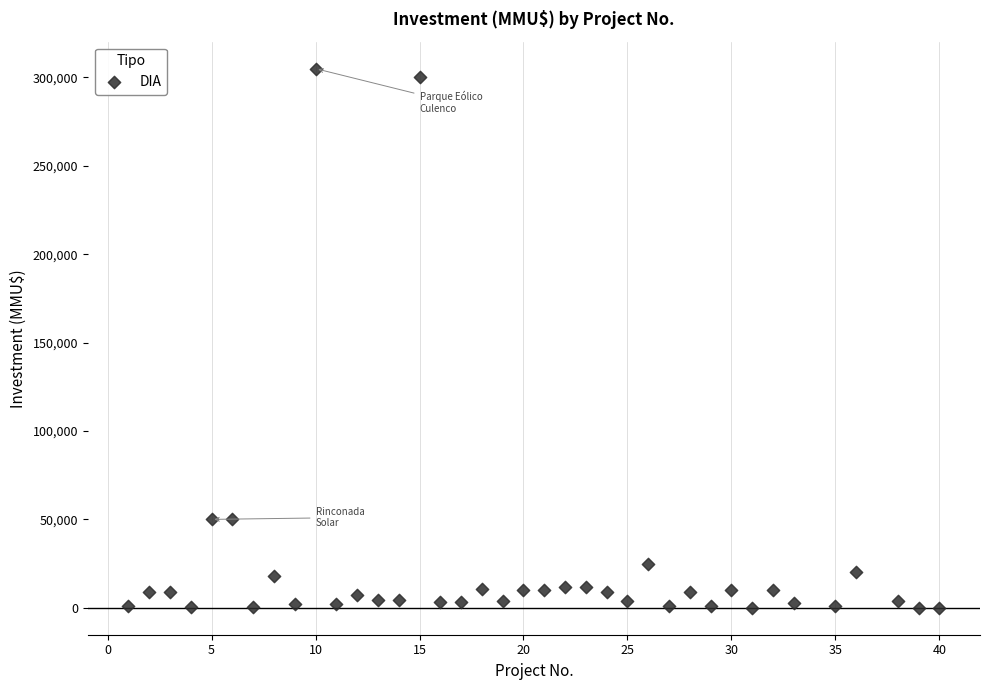

What is the range of Y values (max minus min)?

304997